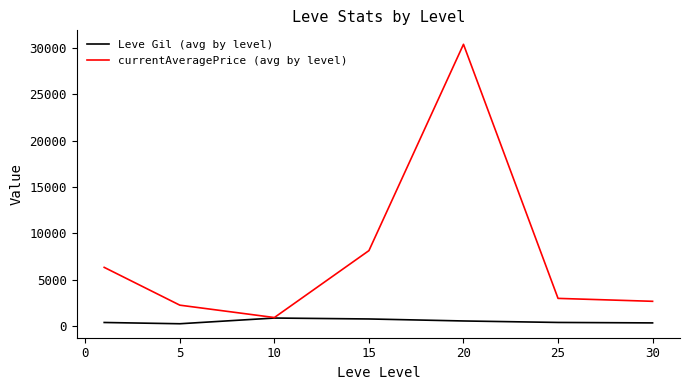

List the series in order of their overall mean, highest first.

currentAveragePrice (avg by level), Leve Gil (avg by level)